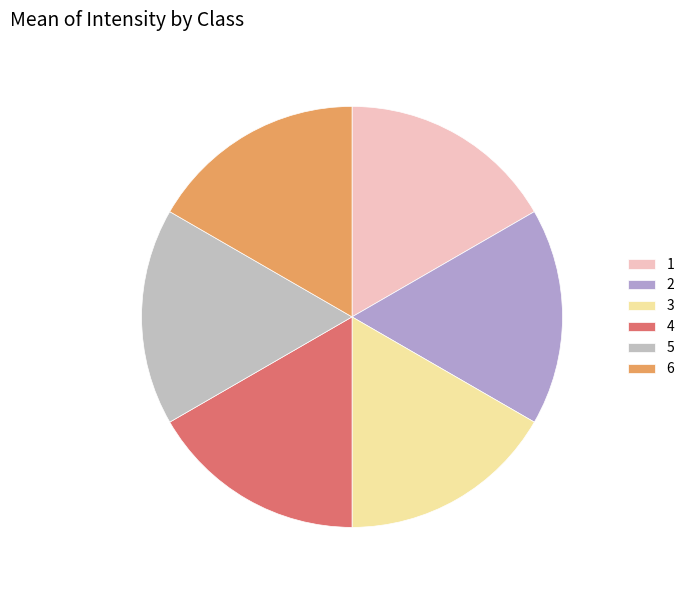

Is there any slice that represents more than half of the pie?

No